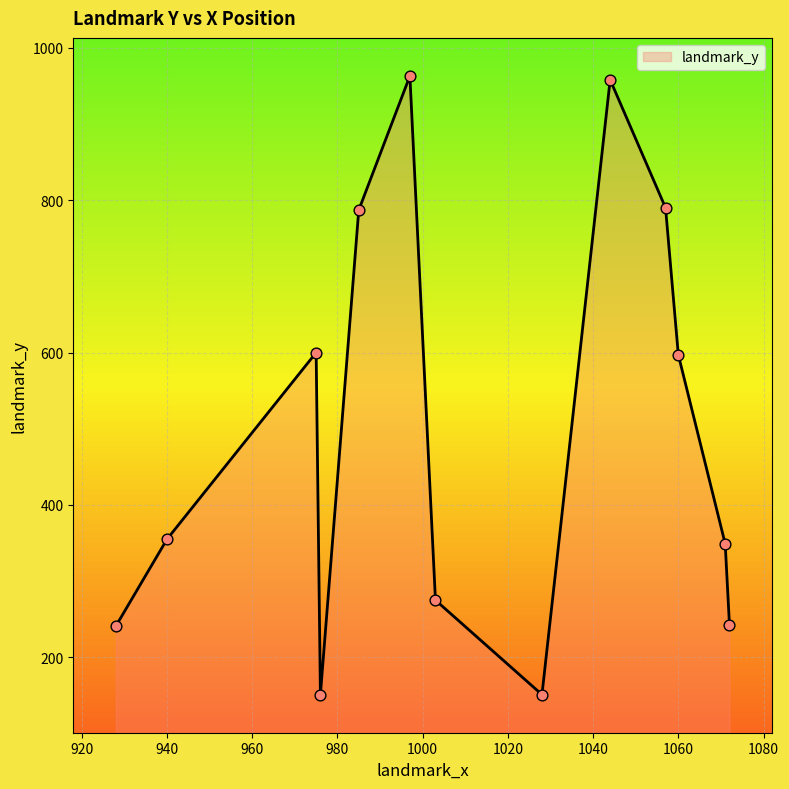

What is the maximum value shown in the chart?

963